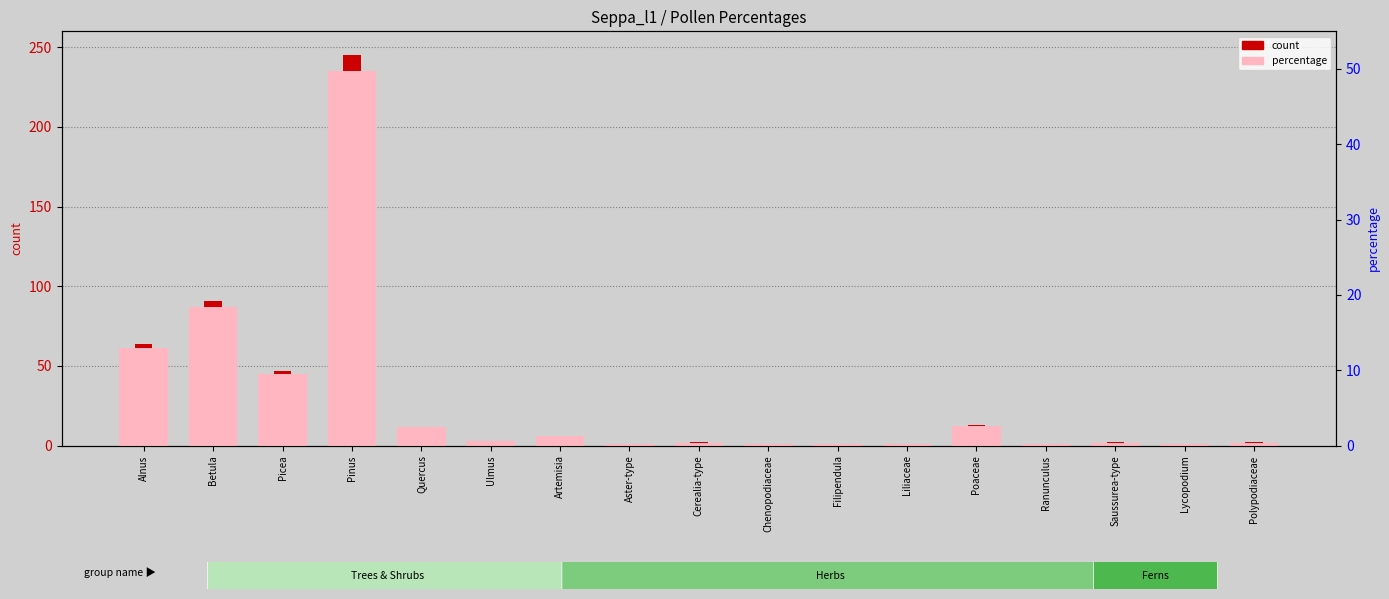

At which category does the chart reach its minimum across all series?

Aster-type